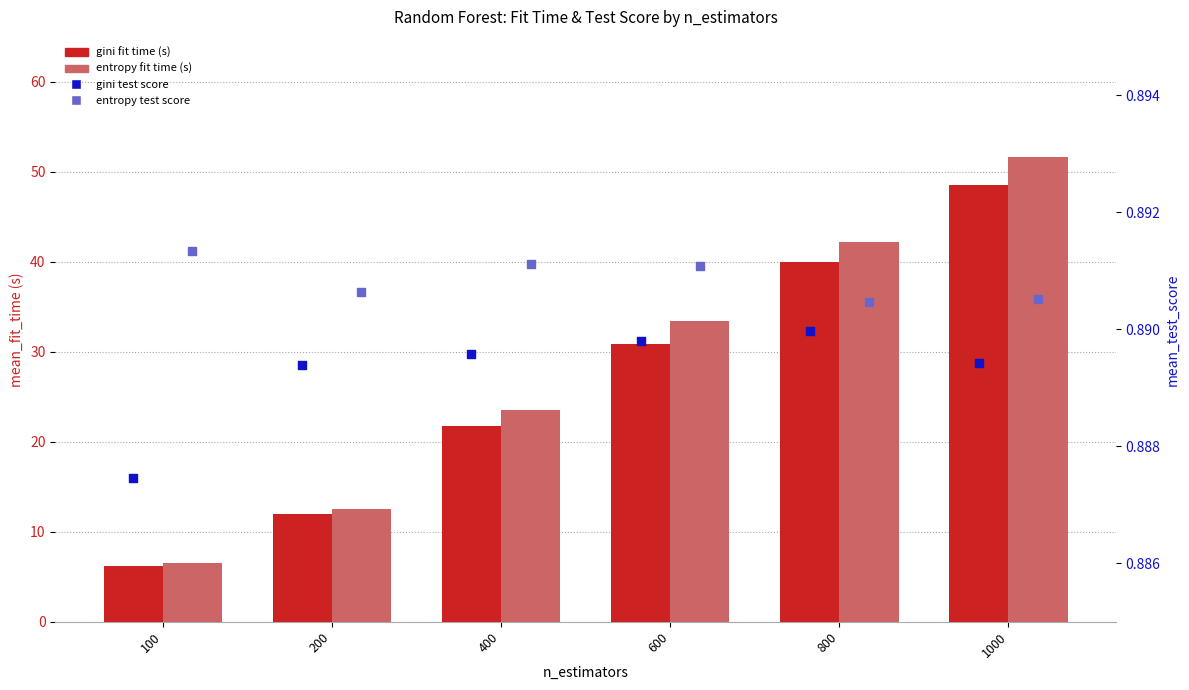

Which series has the largest Y range (max minus min)?

entropy fit time (s)